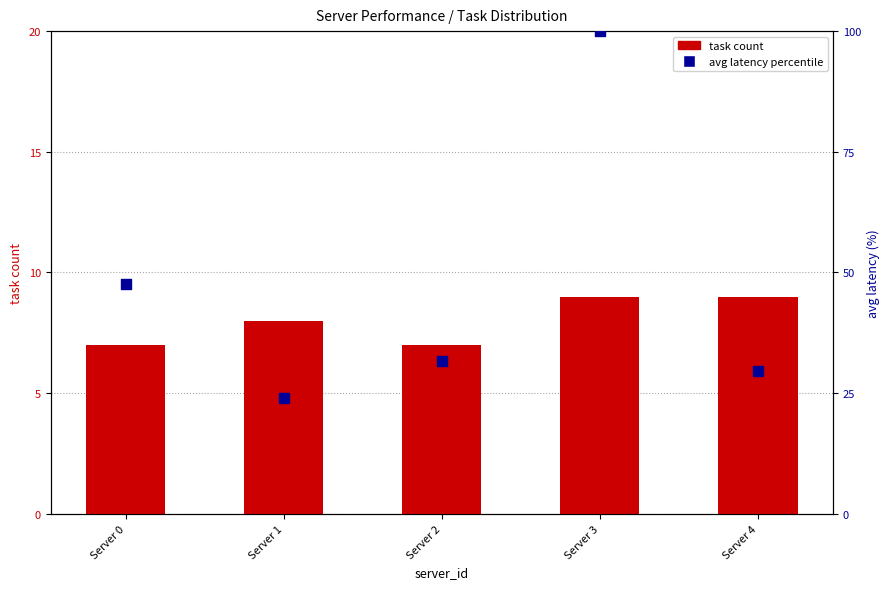

At how many categories does at least one series exceed 46?

2